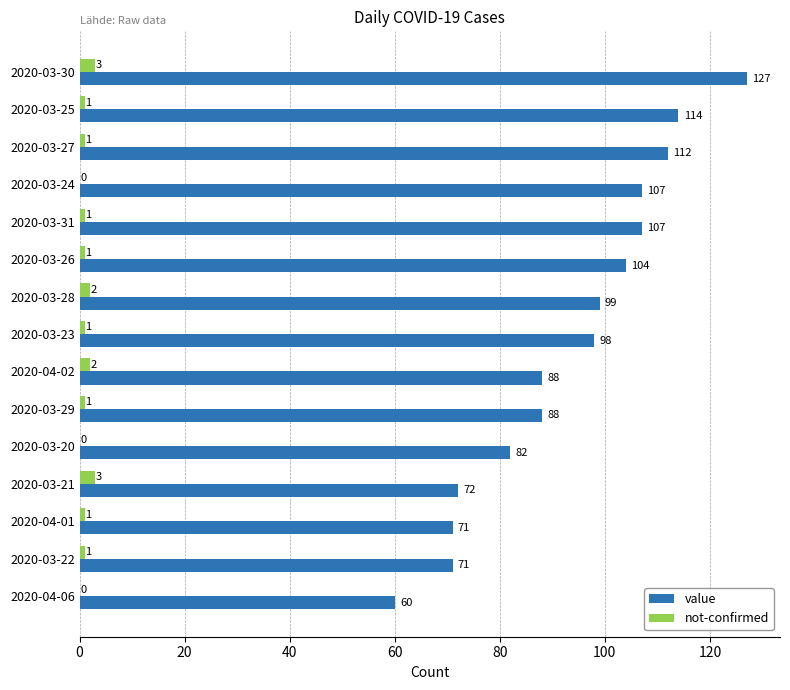

What is the greatest value displayed?

127